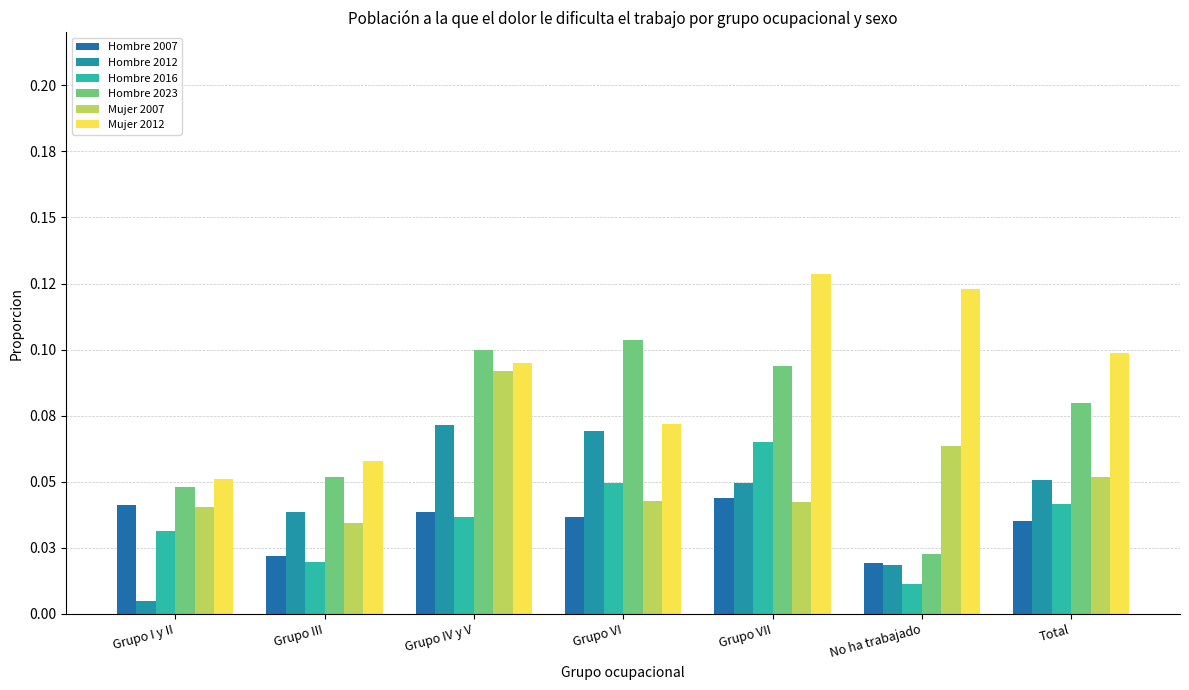

Reading right to left, extract all data points from this chart.

Hombre 2007: 0.0	0.0	0.0	0.0	0.0	0.0	0.0
Hombre 2012: 0.1	0.0	0.0	0.1	0.1	0.0	0.0
Hombre 2016: 0.0	0.0	0.1	0.0	0.0	0.0	0.0
Hombre 2023: 0.1	0.0	0.1	0.1	0.1	0.1	0.0
Mujer 2007: 0.1	0.1	0.0	0.0	0.1	0.0	0.0
Mujer 2012: 0.1	0.1	0.1	0.1	0.1	0.1	0.1